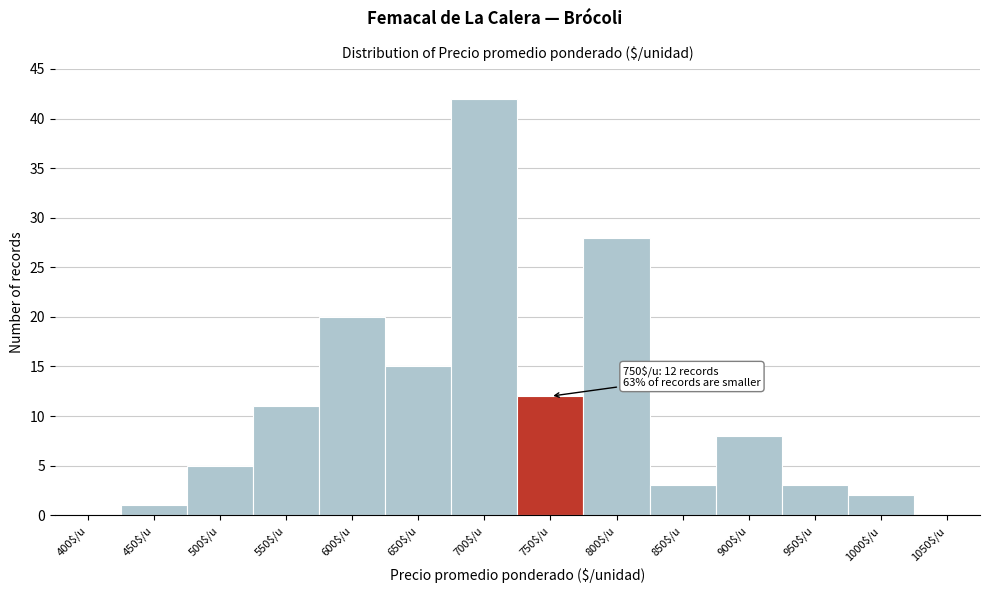

What is the maximum value shown in the chart?

42